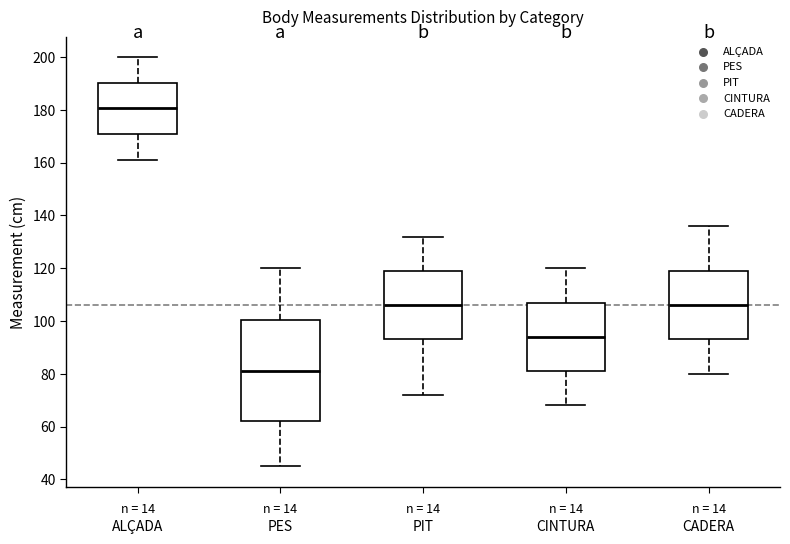

Which box is the tallest, from its lower edge to its upper edge?

PES